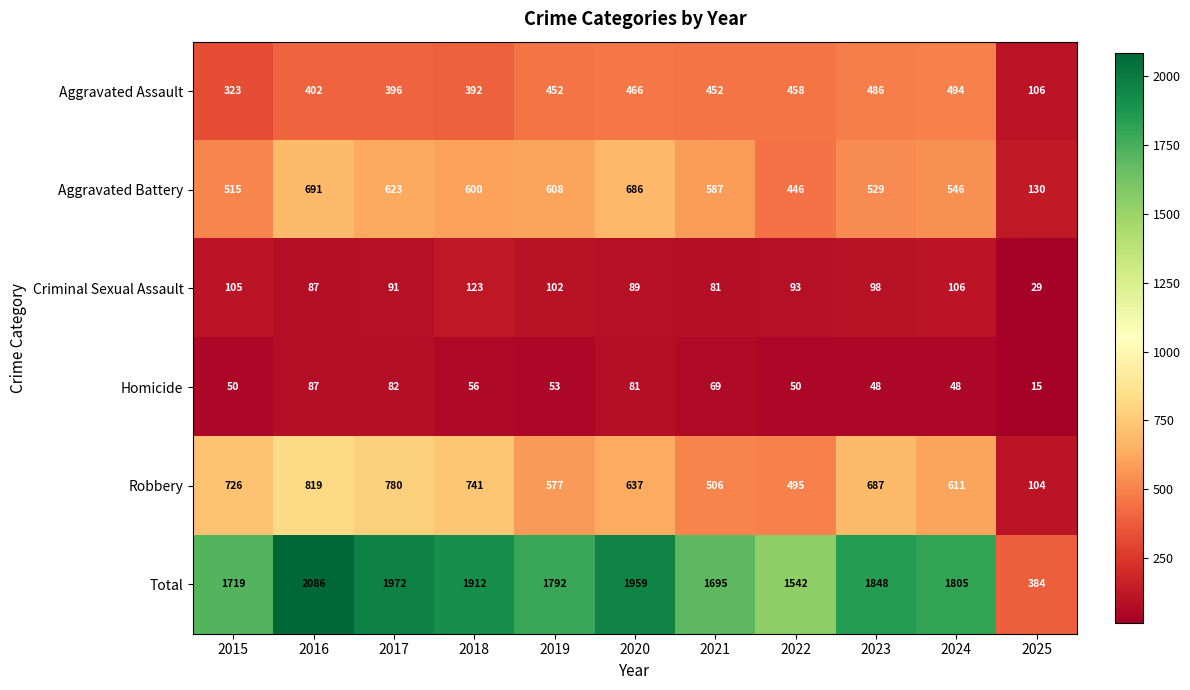

At how many categories does at least one series exceed 1430?

10